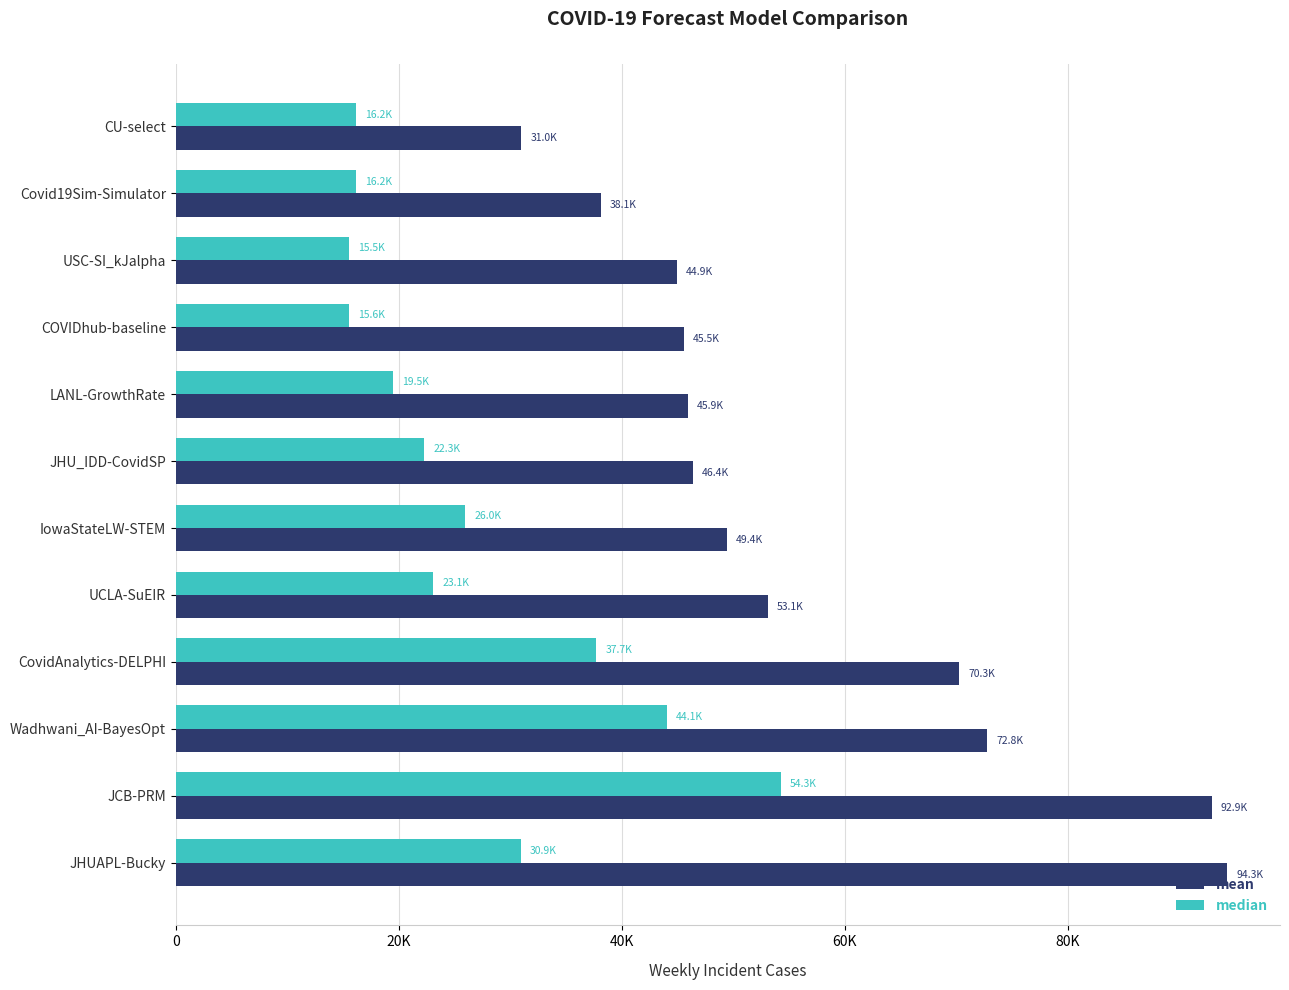

What are all the series names shown in the legend?

mean, median